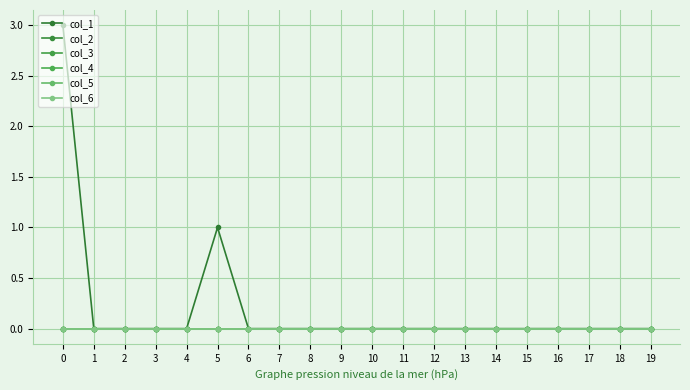

Count the col_1 values in the range 0 to 1.

19